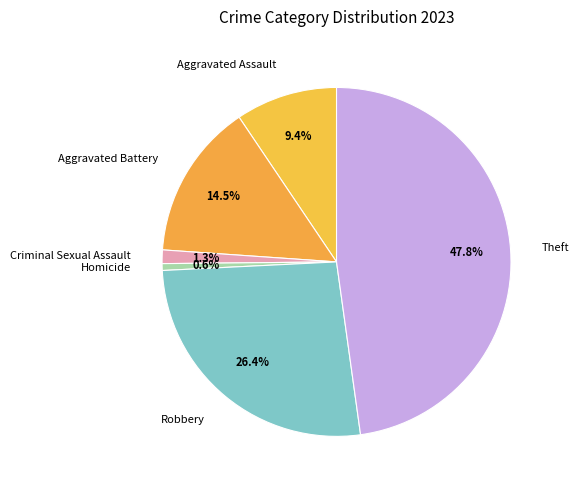

The Criminal Sexual Assault slice represents 1% of the pie. True or false?

True